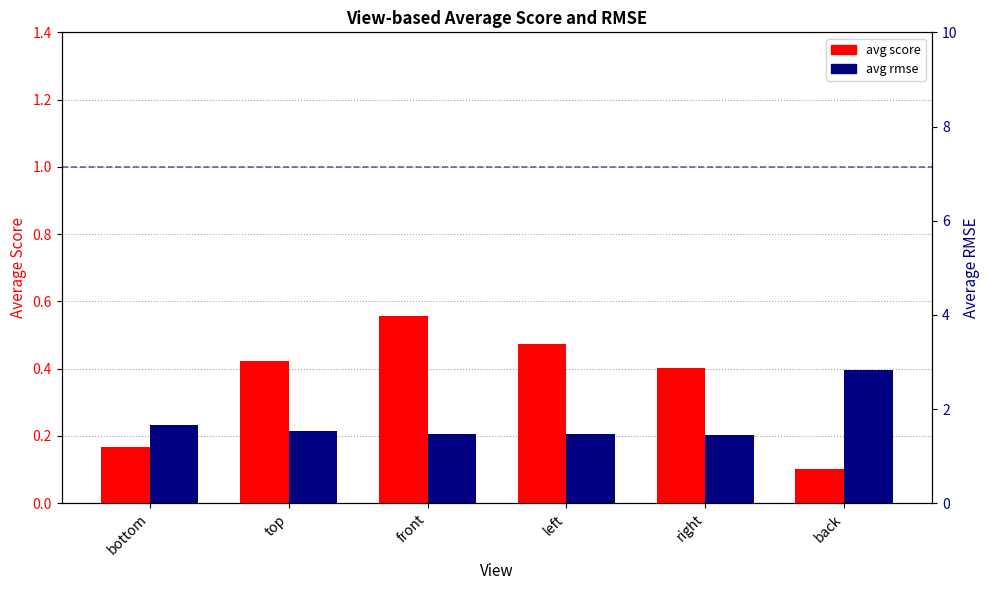

Which category has the lowest value across all series?

back